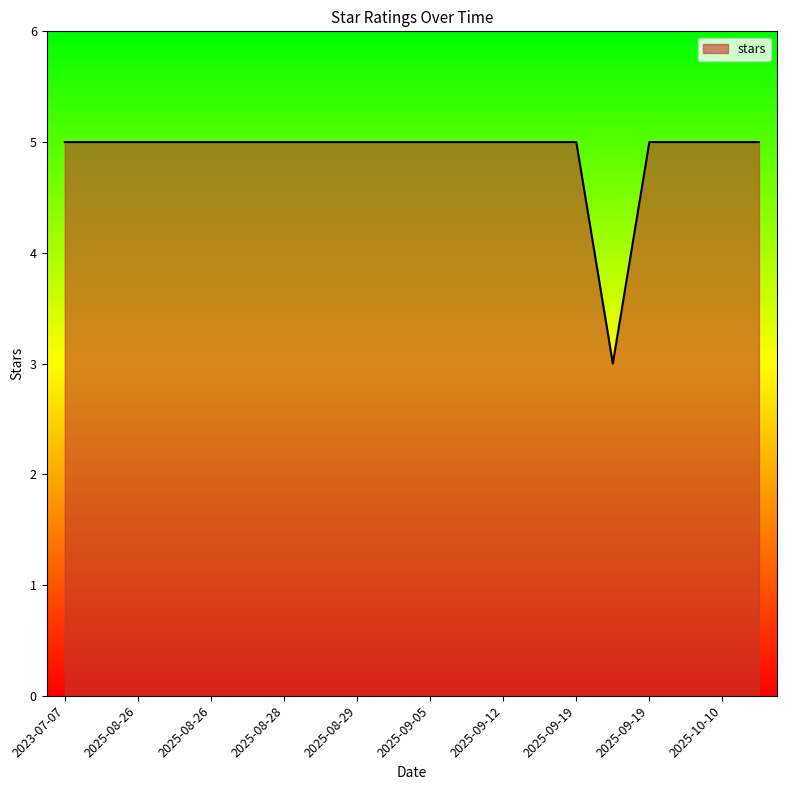

Does the chart display data point markers on the line(s)?

No